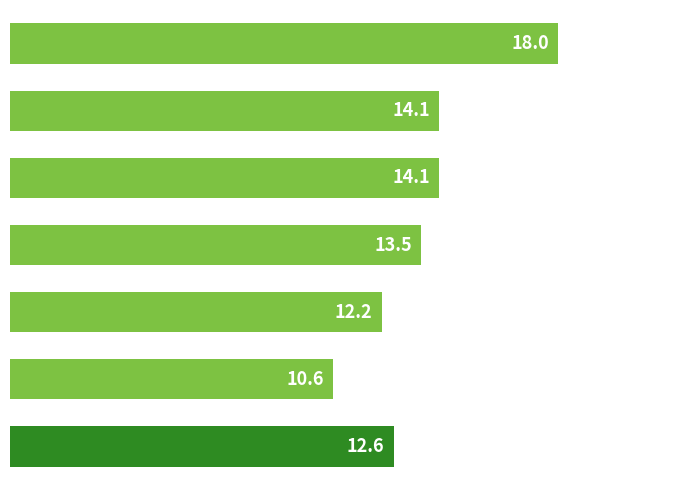

Reading top to bottom, extract all data points from this chart.

18.0	14.1	14.1	13.5	12.2	10.6	12.6